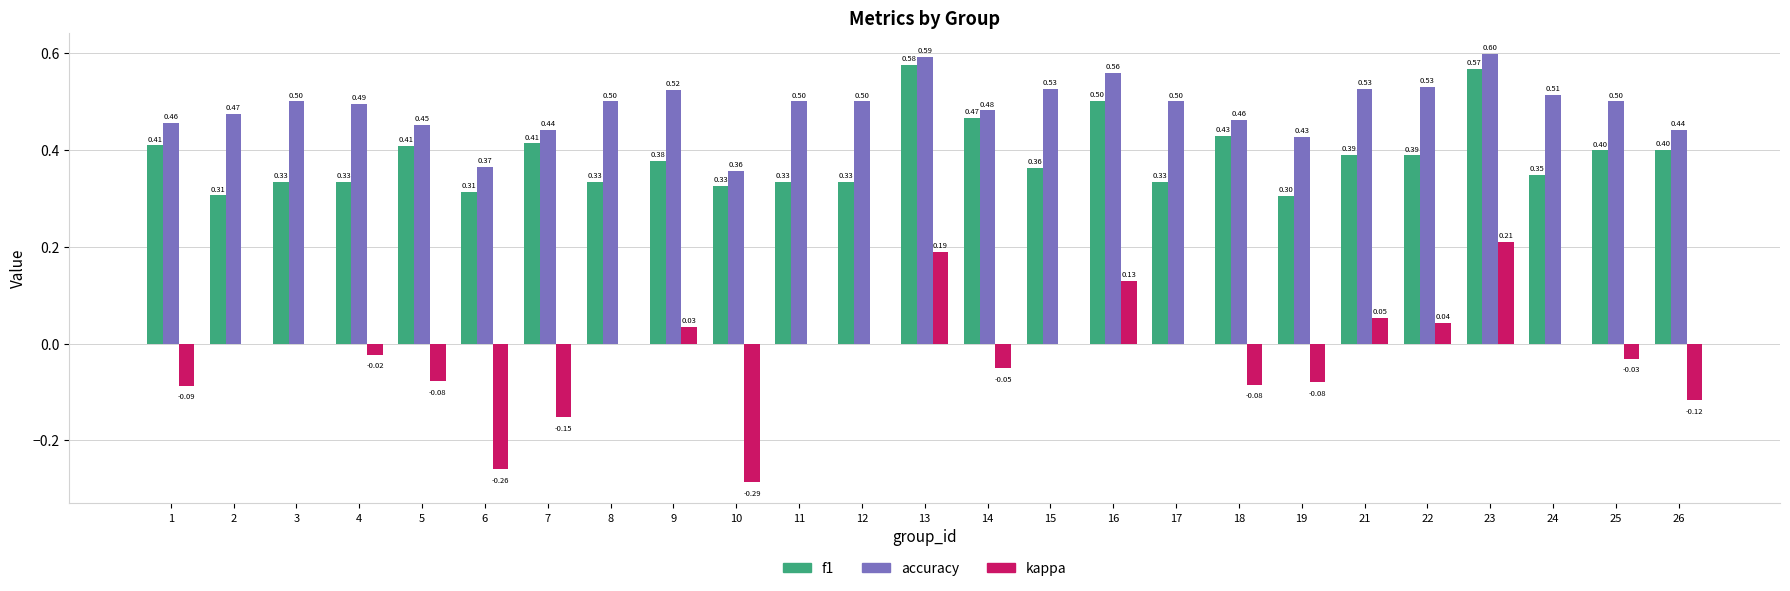

At which label does f1 reach its peak?

13